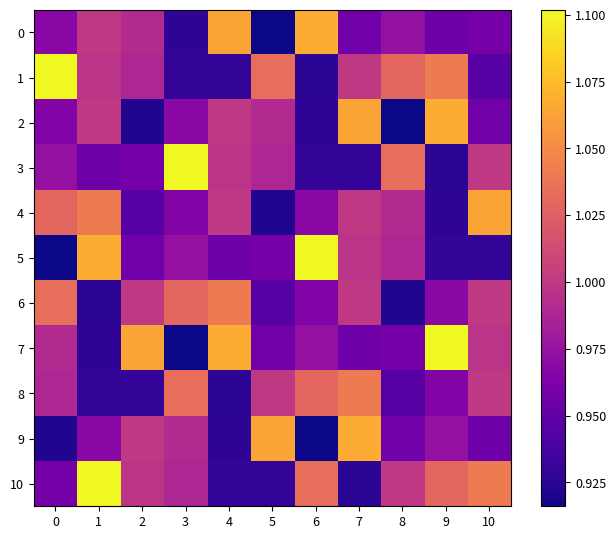

Reading left to right, extract all data points from this chart.

0: 0=1.0	1=1.0	2=1.0	3=0.9	4=1.1	5=0.9	6=1.1	7=1.0	8=1.0	9=1.0	10=1.0
1: 0=1.1	1=1.0	2=1.0	3=0.9	4=0.9	5=1.0	6=0.9	7=1.0	8=1.0	9=1.0	10=0.9
2: 0=1.0	1=1.0	2=0.9	3=1.0	4=1.0	5=1.0	6=0.9	7=1.1	8=0.9	9=1.1	10=1.0
3: 0=1.0	1=1.0	2=1.0	3=1.1	4=1.0	5=1.0	6=0.9	7=0.9	8=1.0	9=0.9	10=1.0
4: 0=1.0	1=1.0	2=0.9	3=1.0	4=1.0	5=0.9	6=1.0	7=1.0	8=1.0	9=0.9	10=1.1
5: 0=0.9	1=1.1	2=1.0	3=1.0	4=1.0	5=1.0	6=1.1	7=1.0	8=1.0	9=0.9	10=0.9
6: 0=1.0	1=0.9	2=1.0	3=1.0	4=1.0	5=0.9	6=1.0	7=1.0	8=0.9	9=1.0	10=1.0
7: 0=1.0	1=0.9	2=1.1	3=0.9	4=1.1	5=1.0	6=1.0	7=1.0	8=1.0	9=1.1	10=1.0
8: 0=1.0	1=0.9	2=0.9	3=1.0	4=0.9	5=1.0	6=1.0	7=1.0	8=0.9	9=1.0	10=1.0
9: 0=0.9	1=1.0	2=1.0	3=1.0	4=0.9	5=1.1	6=0.9	7=1.1	8=1.0	9=1.0	10=1.0
10: 0=1.0	1=1.1	2=1.0	3=1.0	4=0.9	5=0.9	6=1.0	7=0.9	8=1.0	9=1.0	10=1.0